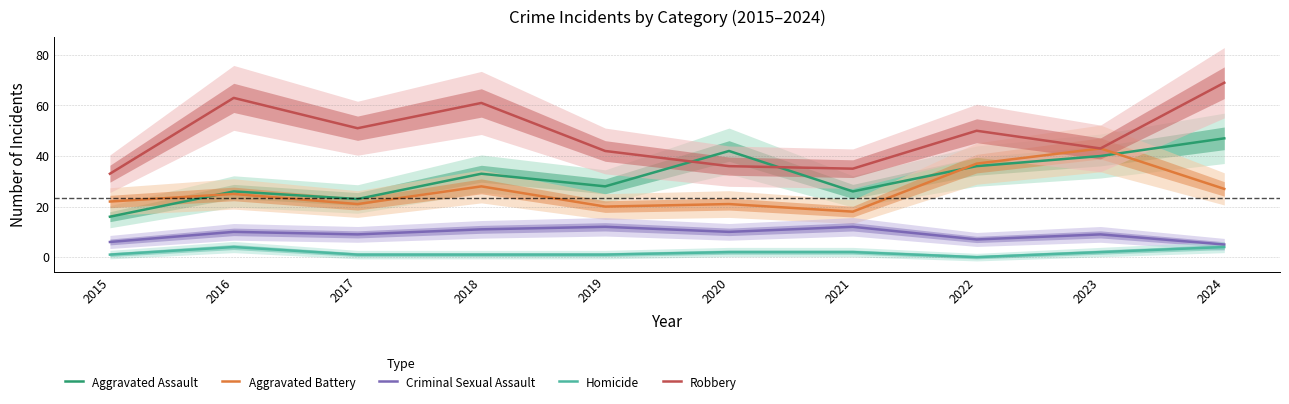

Is the value of Criminal Sexual Assault at 2024 greater than the value of Aggravated Assault at 2022?

No